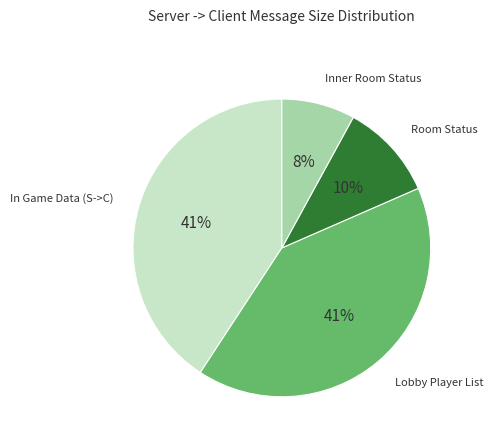

Does any single category account for the majority?

No